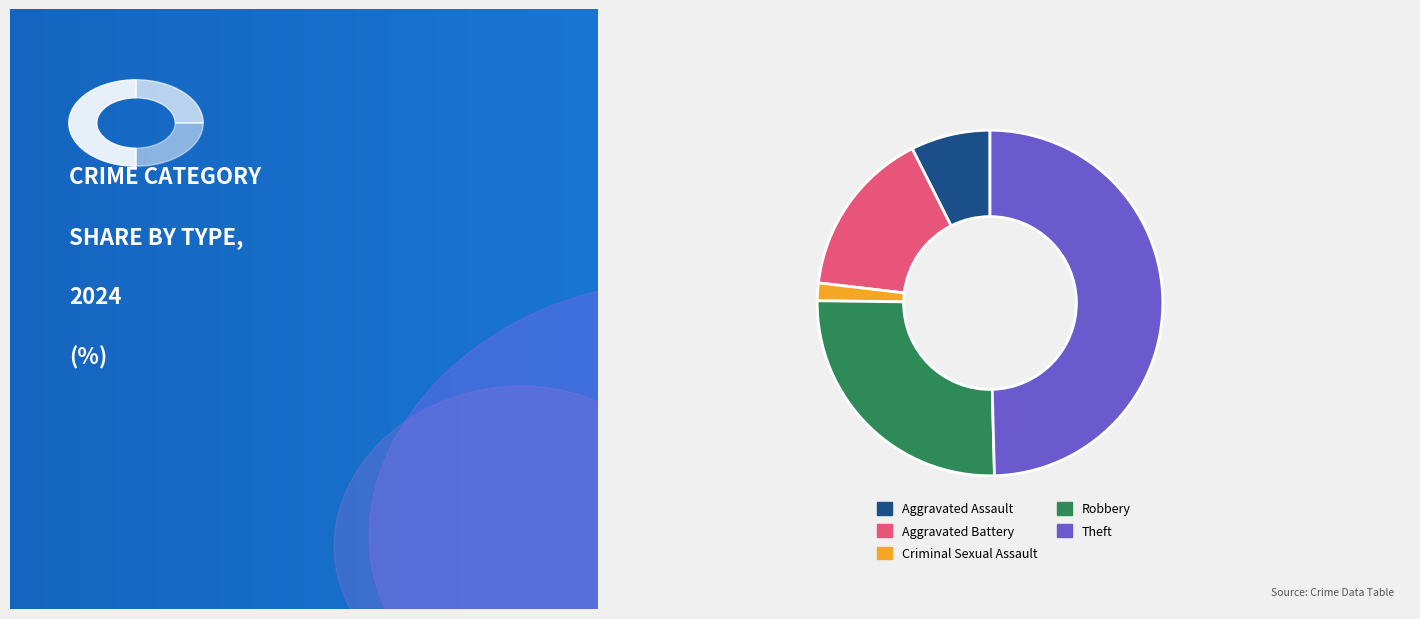

To the nearest percent, what is the difference between the Aggravated Battery and Criminal Sexual Assault slice percentages?

14%